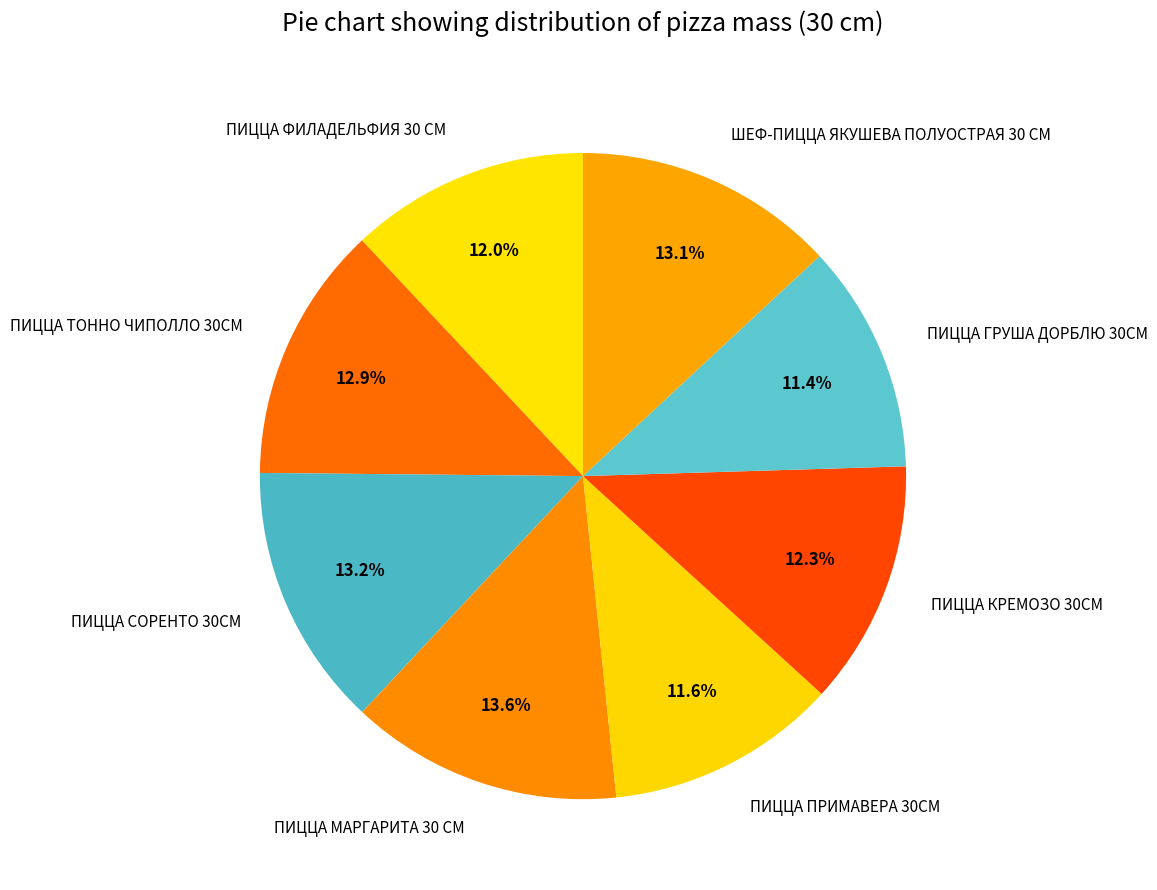

The ПИЦЦА ФИЛАДЕЛЬФИЯ 30 СМ slice represents 22% of the pie. True or false?

False